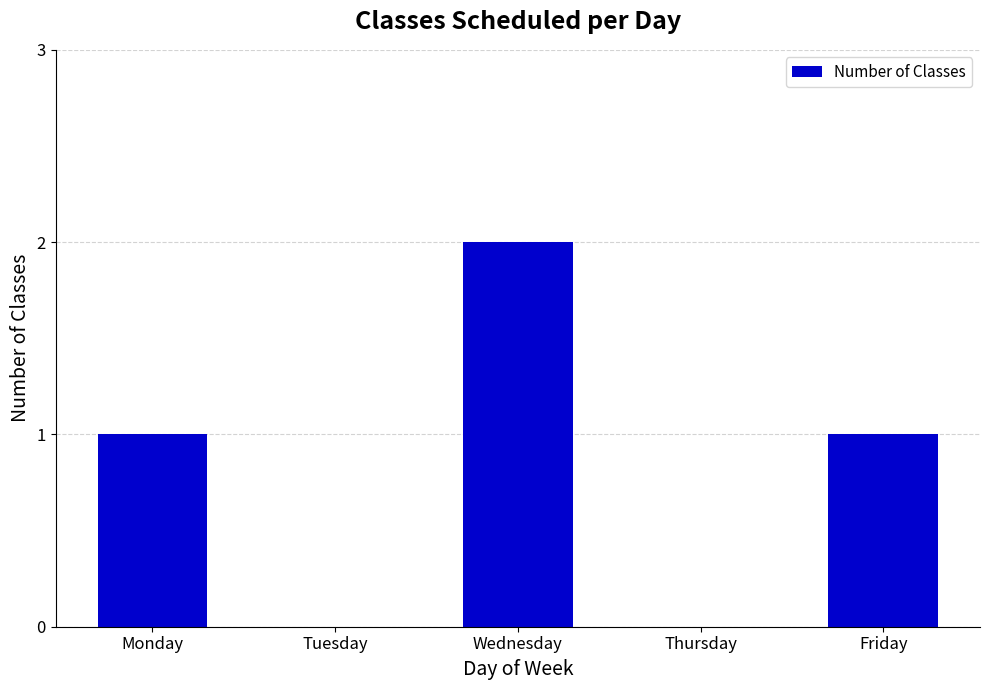

Reading left to right, extract all data points from this chart.

1	0	2	0	1